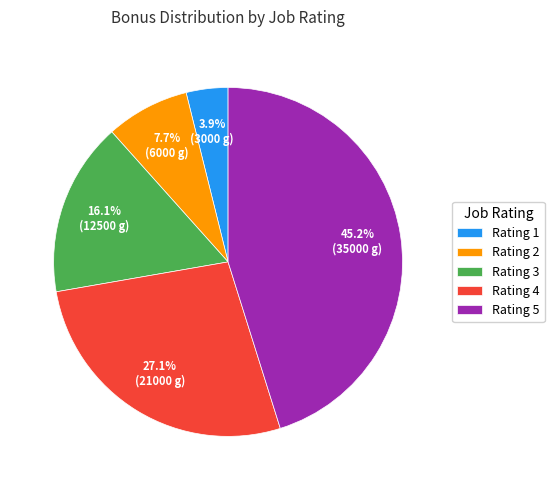

Between Rating 1 and Rating 4, which is larger?

Rating 4